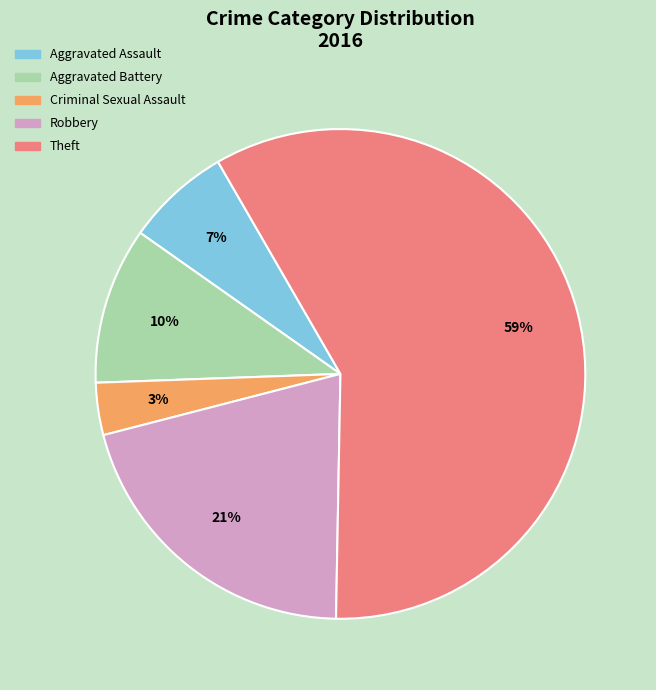

Rank the categories by value from lowest to highest.

Criminal Sexual Assault, Aggravated Assault, Aggravated Battery, Robbery, Theft